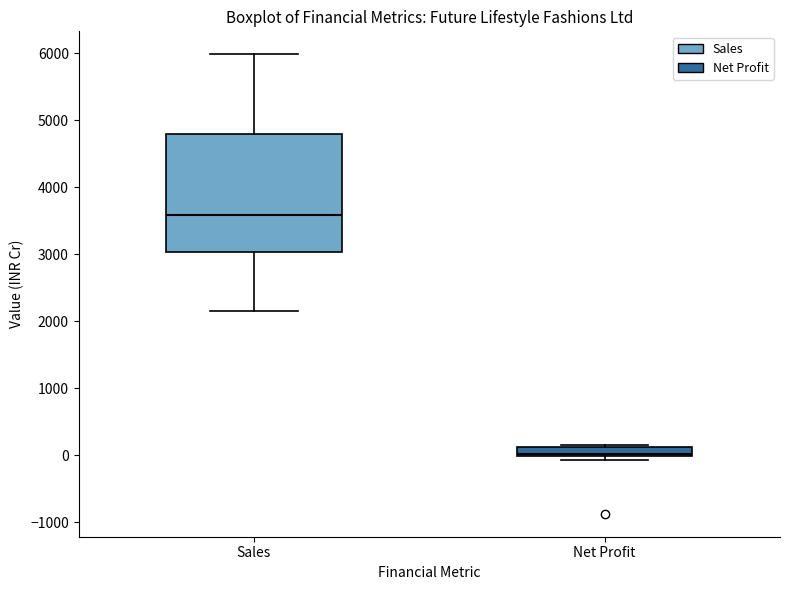

Which box's median line is the lowest?

Net Profit